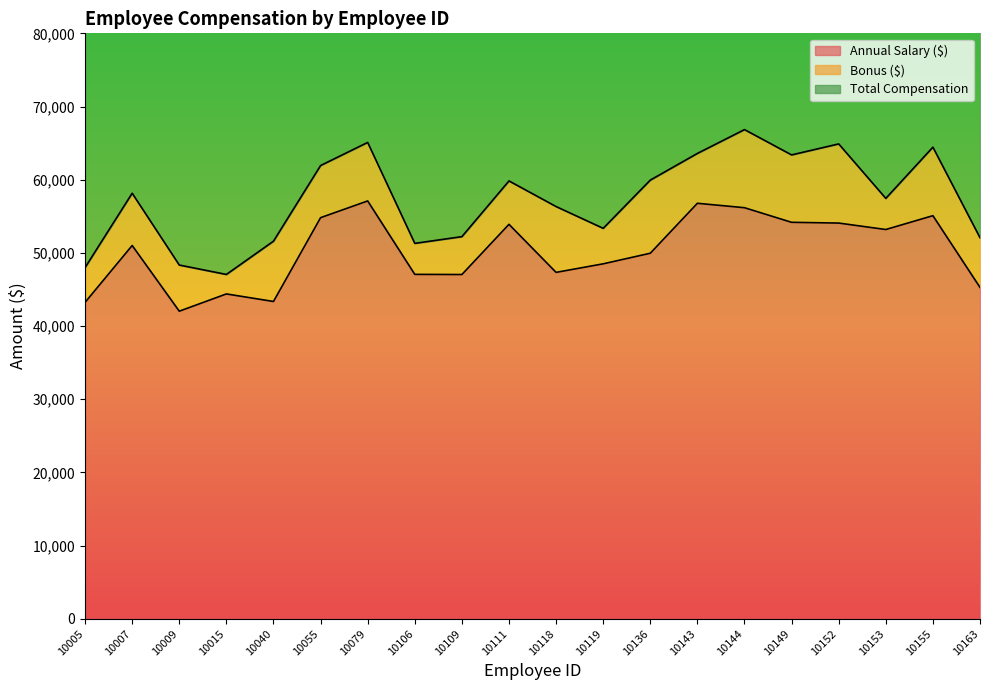

What is the lowest value of the Annual Salary ($) series?

42034